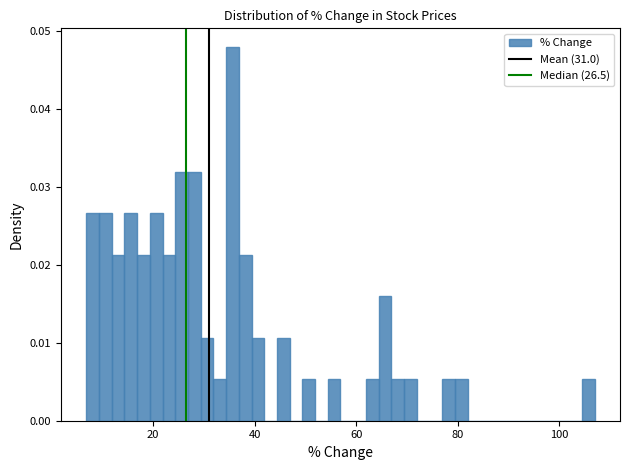

Around what value on the x-axis is the tallest bar? Give the approximate position of its centre, as read against the axis.

36